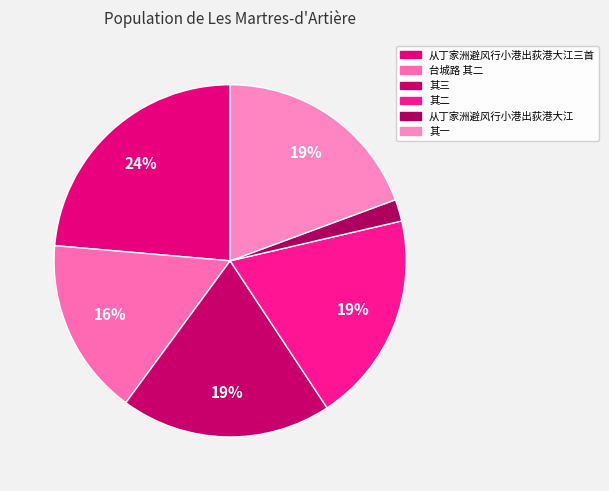

What is the smallest slice in the pie chart?

从丁家洲避风行小港出荻港大江